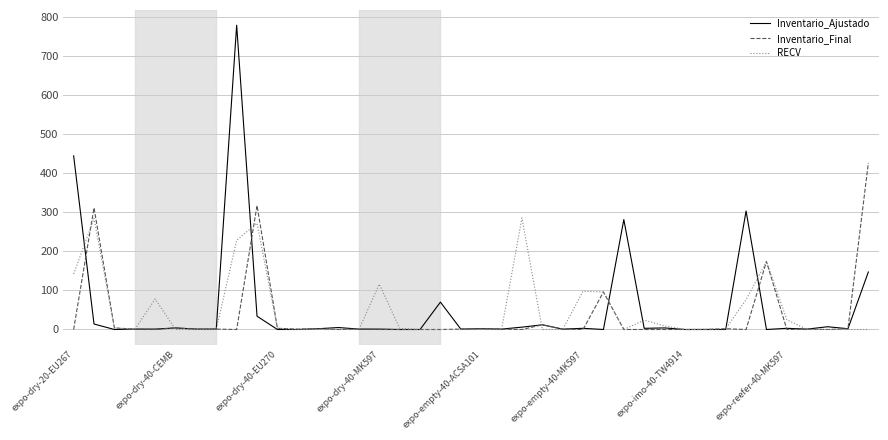

Which series has the widest spread of values?

Inventario_Ajustado